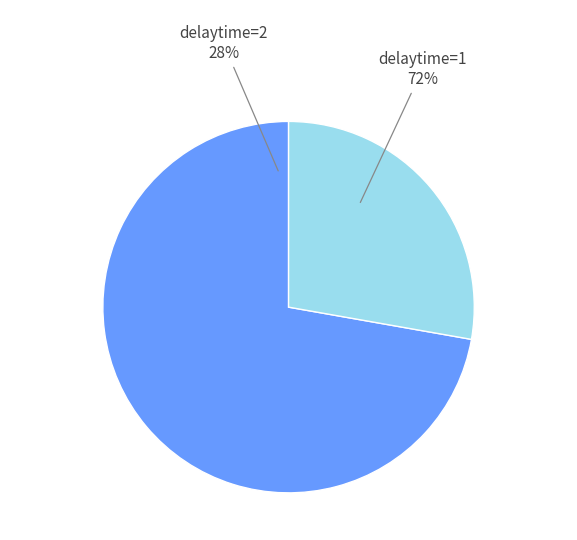

What percentage is the delaytime=1 slice, to the nearest percent?

72%